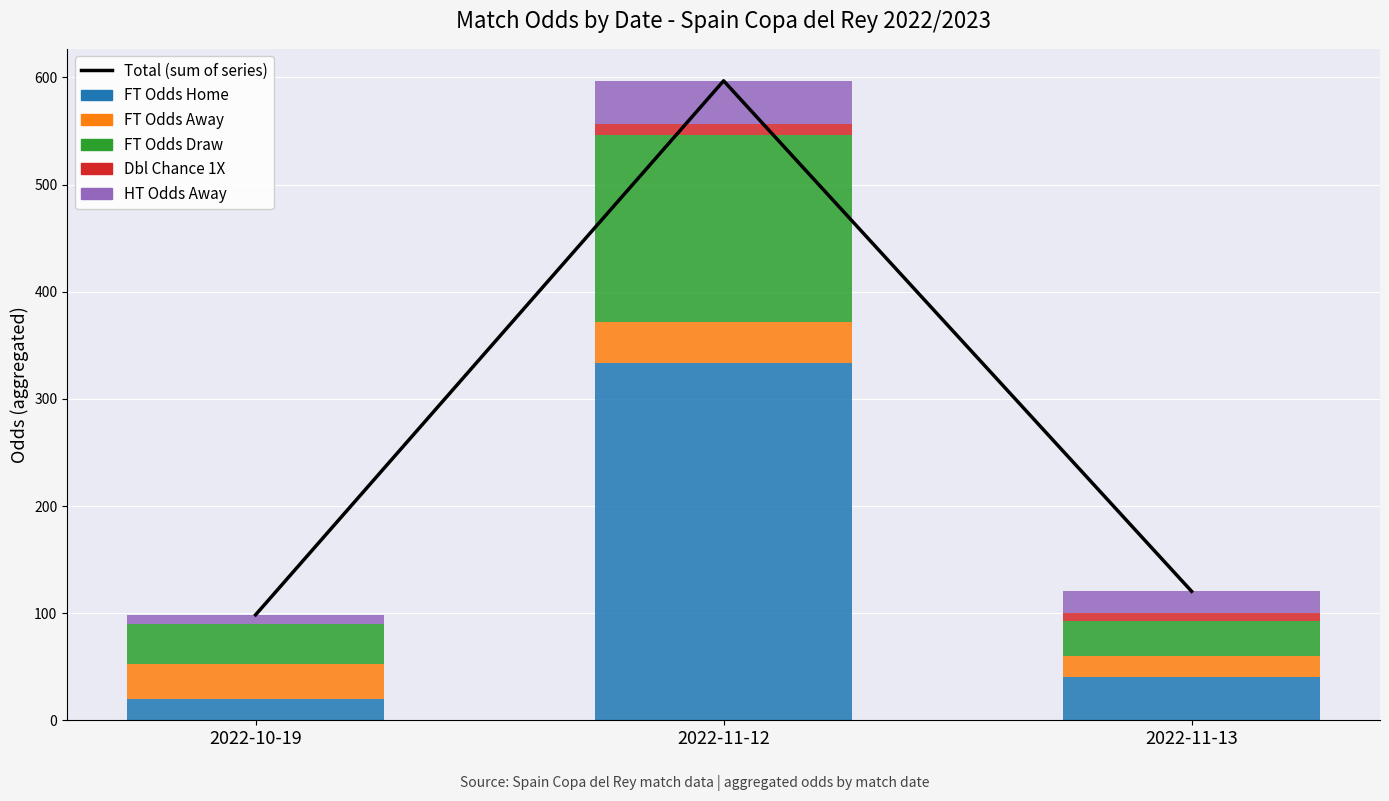

What is the highest value of the Dbl Chance 1X series?

11.0